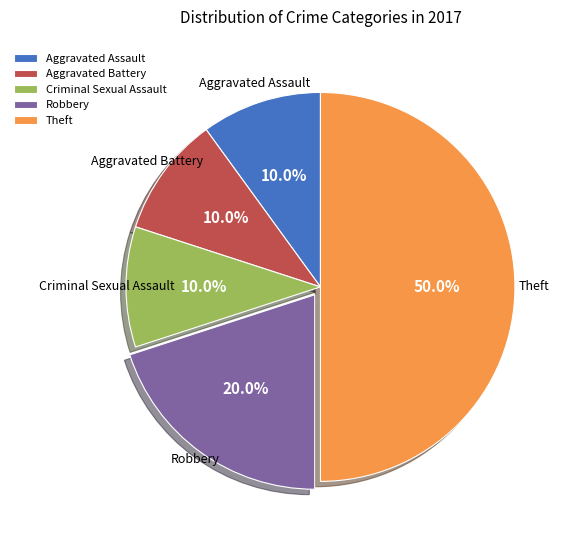

Count the number of slices in the pie.

5